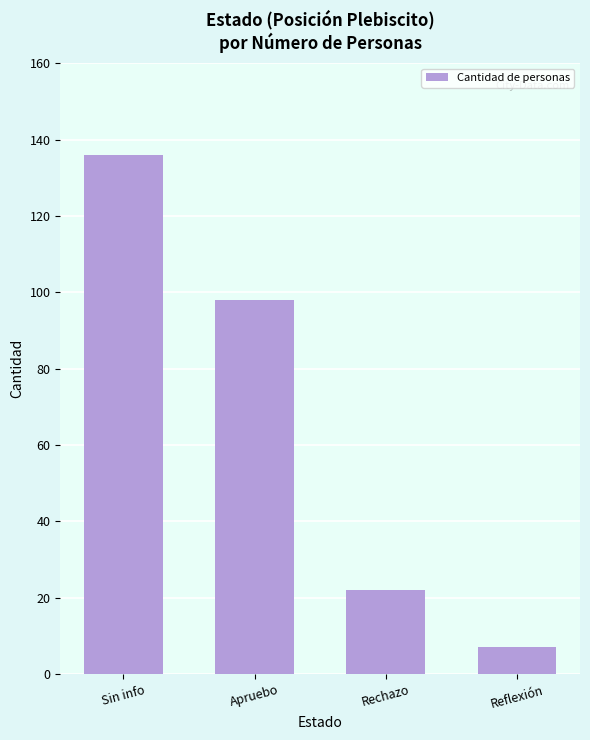

What is the change in value from Rechazo to Reflexión?

-15